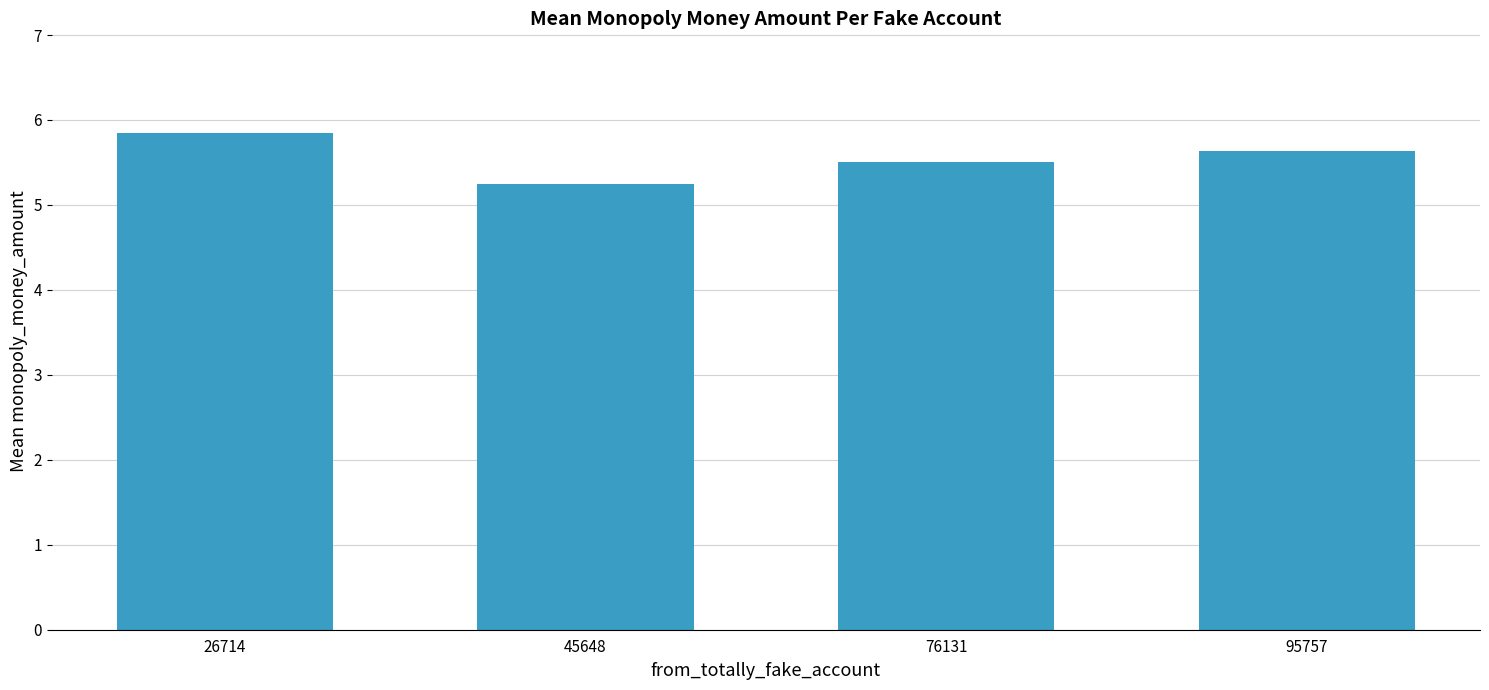

Which label corresponds to the largest value in the chart?

26714